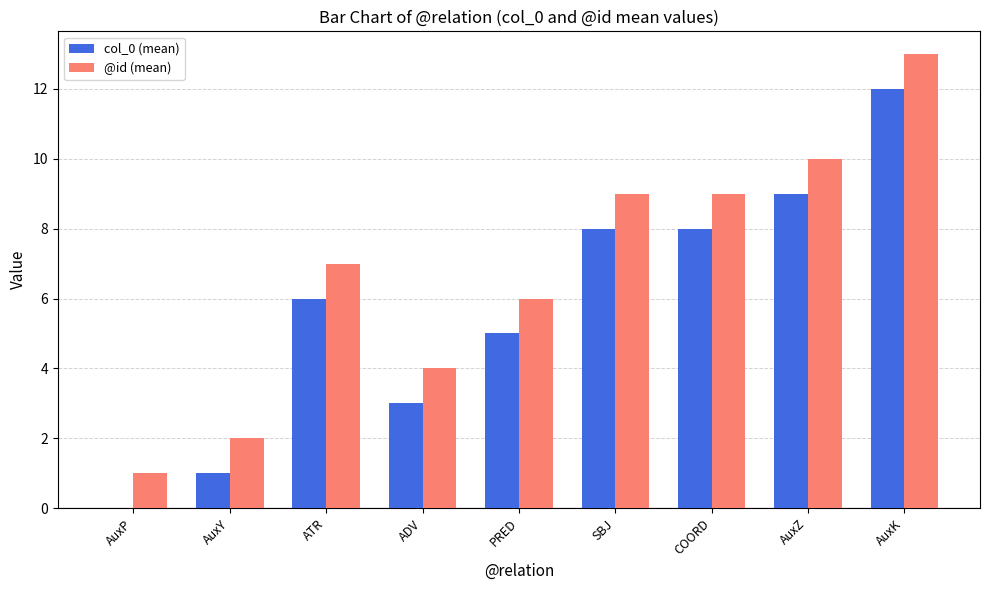

What are all the series names shown in the legend?

col_0 (mean), @id (mean)